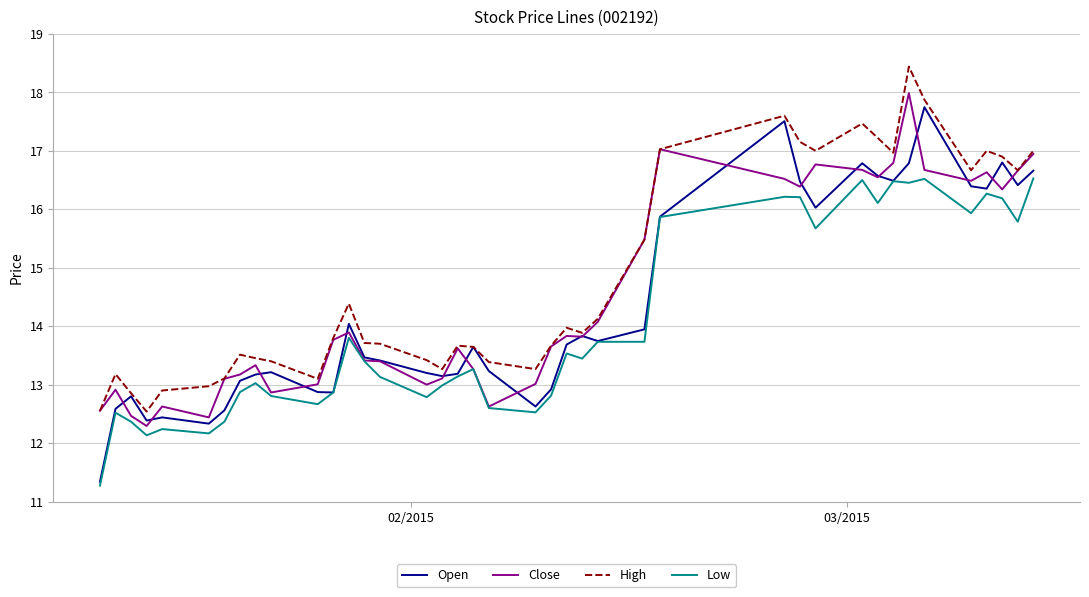

List the series in order of their overall mean, lowest first.

Low, Open, Close, High